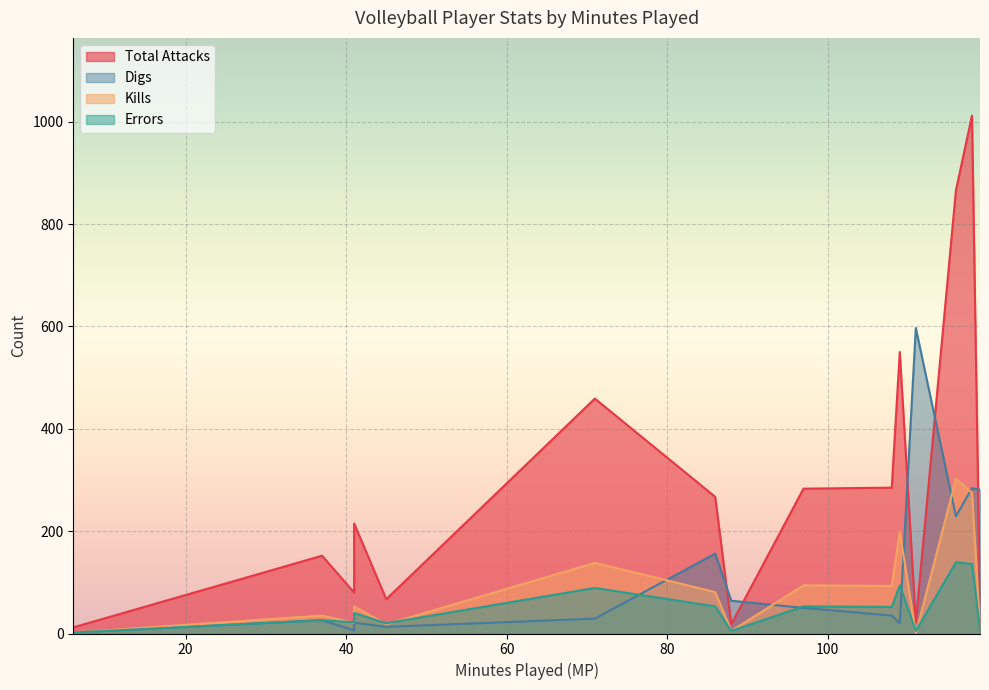

How many lines are shown in the chart?

4